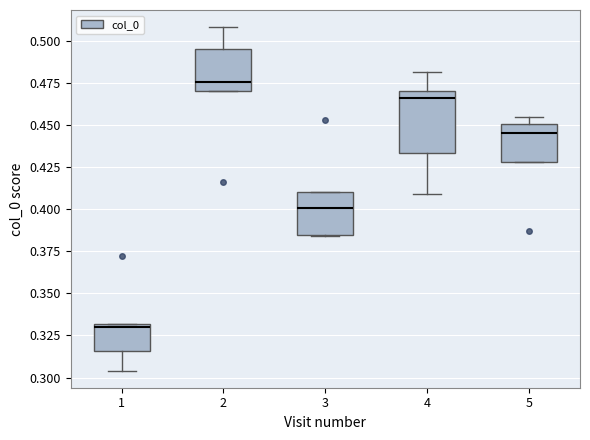

Reading left to right, read every box against the y-axis: the position of its median line, the range the box covers, and the ends of its whiskers. The values are not printed on the chart, so give them approximately, as read against the axis.

1: median 0.330 (just below the box's upper edge), box 0.315 to 0.330, whiskers 0.305 to 0.330
2: median 0.475, box 0.470 to 0.495, whiskers 0.470 to 0.510
3: median 0.400, box 0.385 to 0.410, whiskers 0.385 to 0.410
4: median 0.465, box 0.435 to 0.470, whiskers 0.410 to 0.480
5: median 0.445, box 0.430 to 0.450, whiskers 0.430 to 0.455